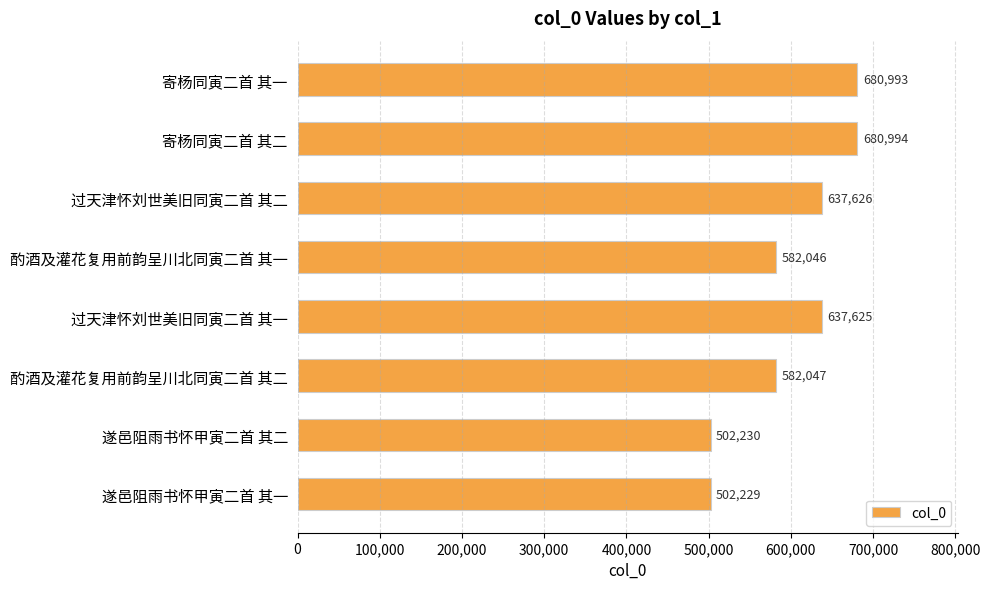

Reading top to bottom, what are all the values shown in this chart?

680993	680994	637626	582046	637625	582047	502230	502229